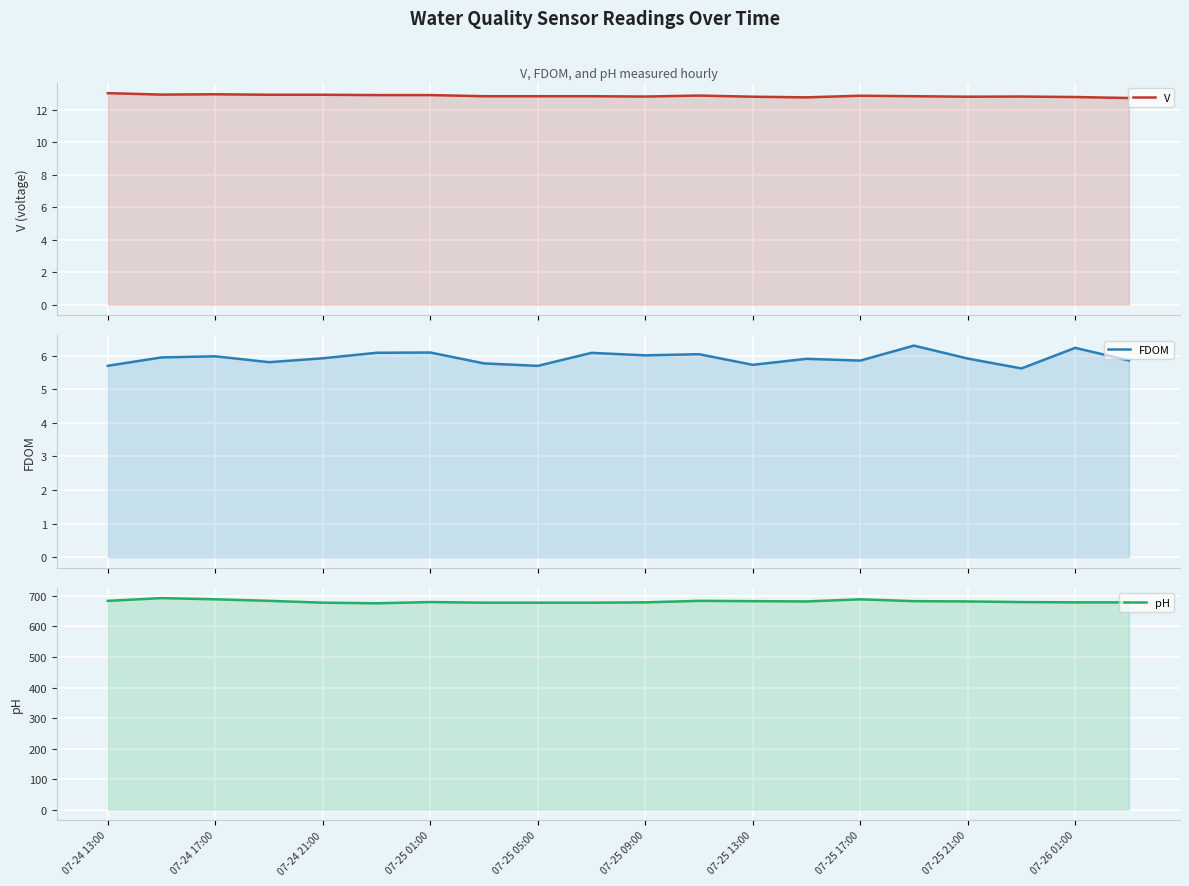

Count the number of data series in this chart.

3